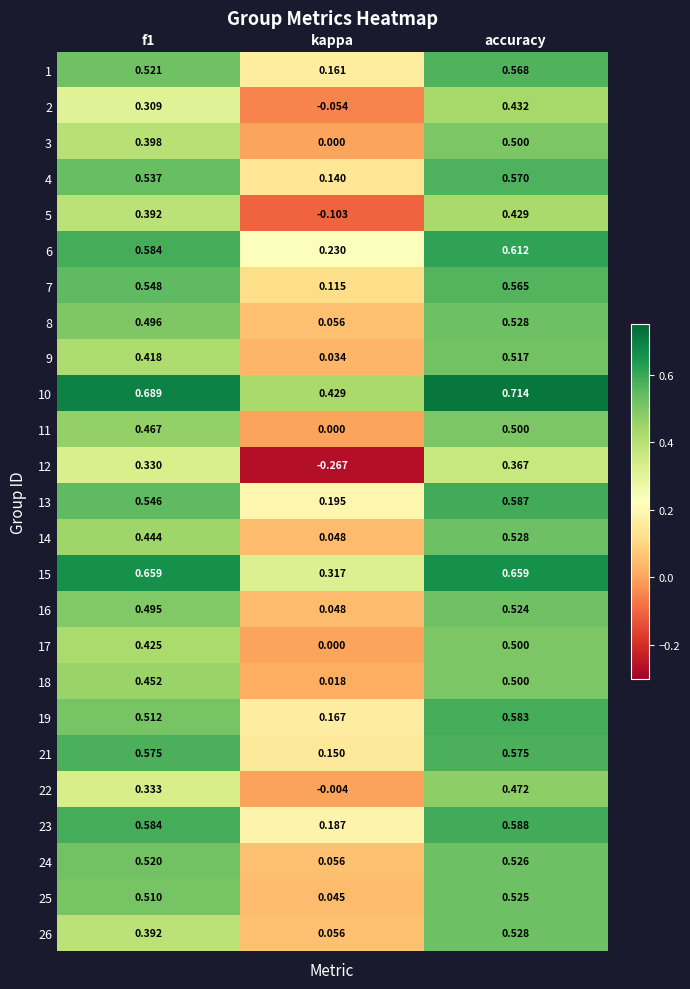

At which category is the sum across all series the highest?

accuracy